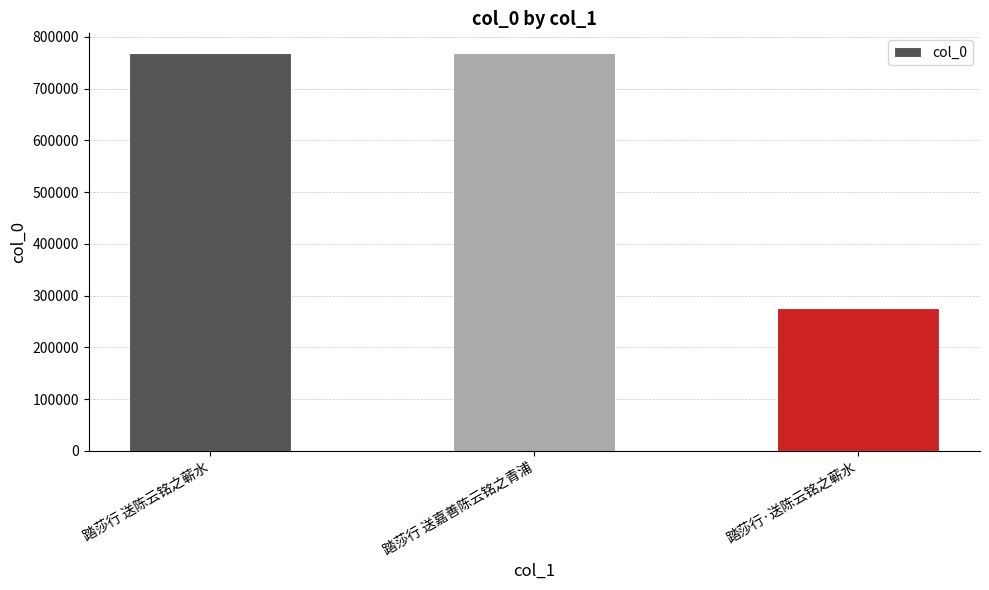

Read the value at 踏莎行 送陈云铭之蕲水.

768471